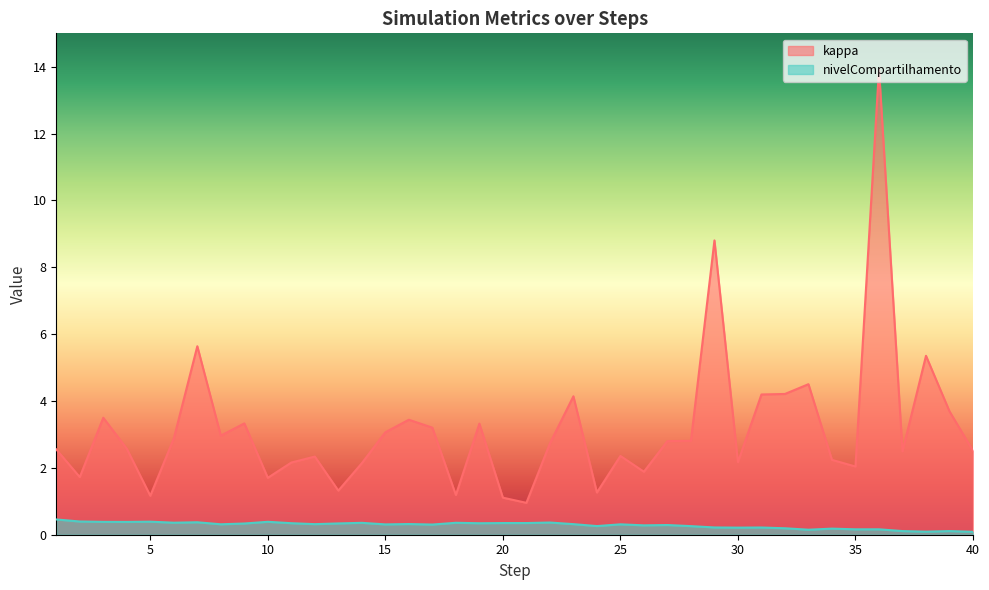

At 8, list the series in order from smallest to largest.

nivelCompartilhamento, kappa